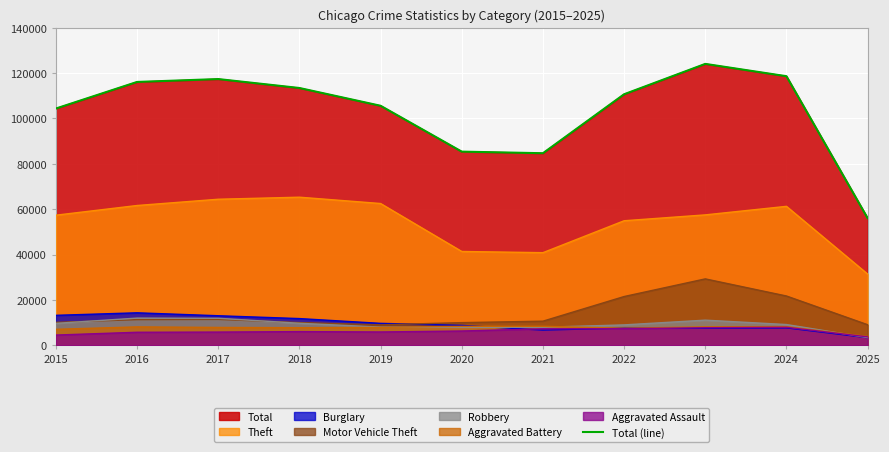

Where does the data first go above 110695?

2016